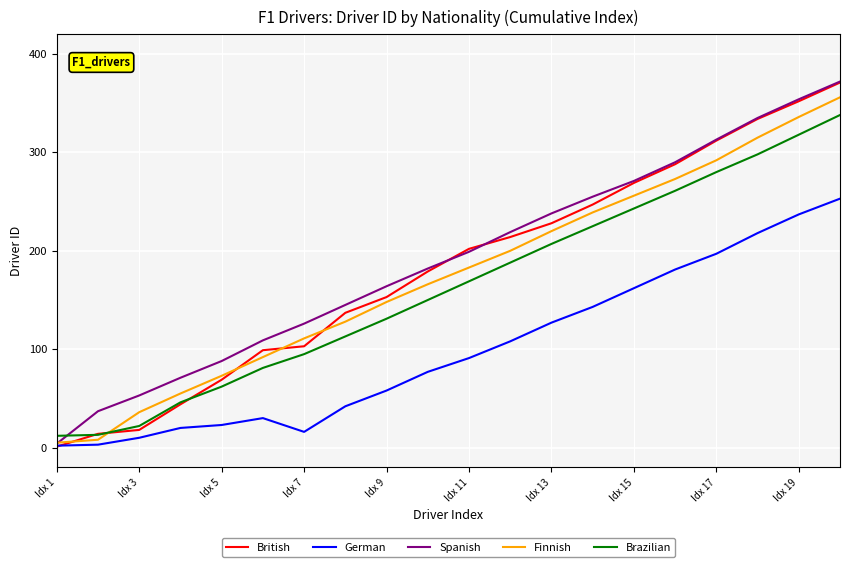

What is the minimum value for Brazilian?

12